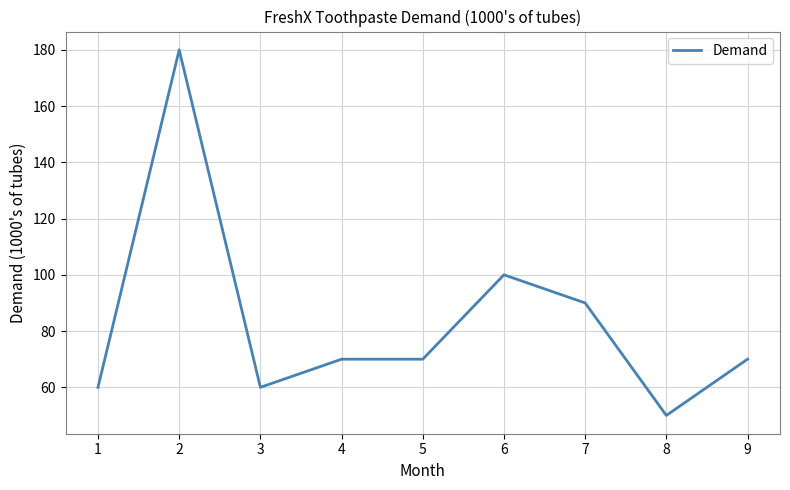

Reading left to right, transcribe all the data shown in this chart.

60	180	60	70	70	100	90	50	70